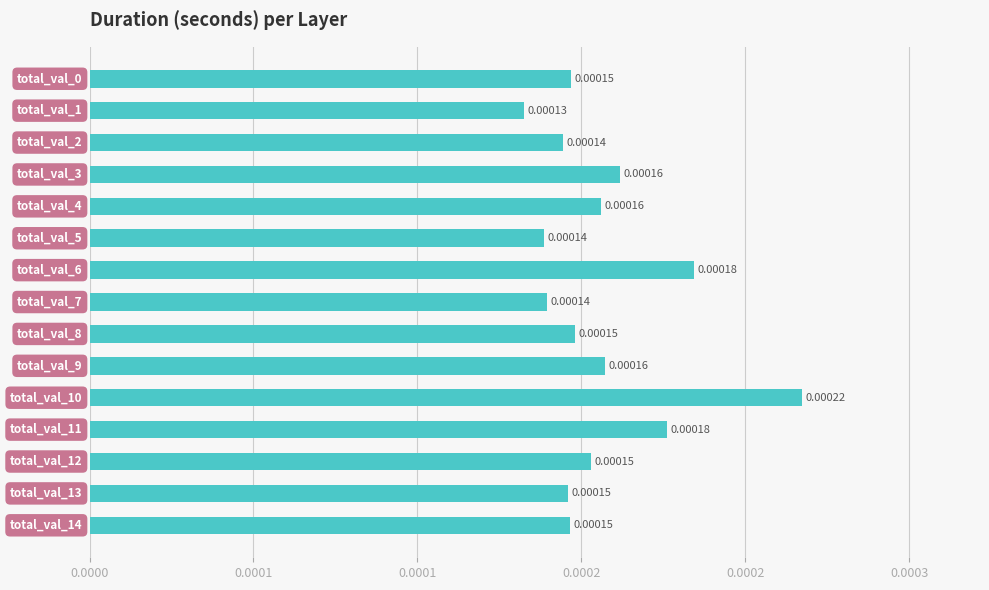

Does the chart contain any negative values?

No